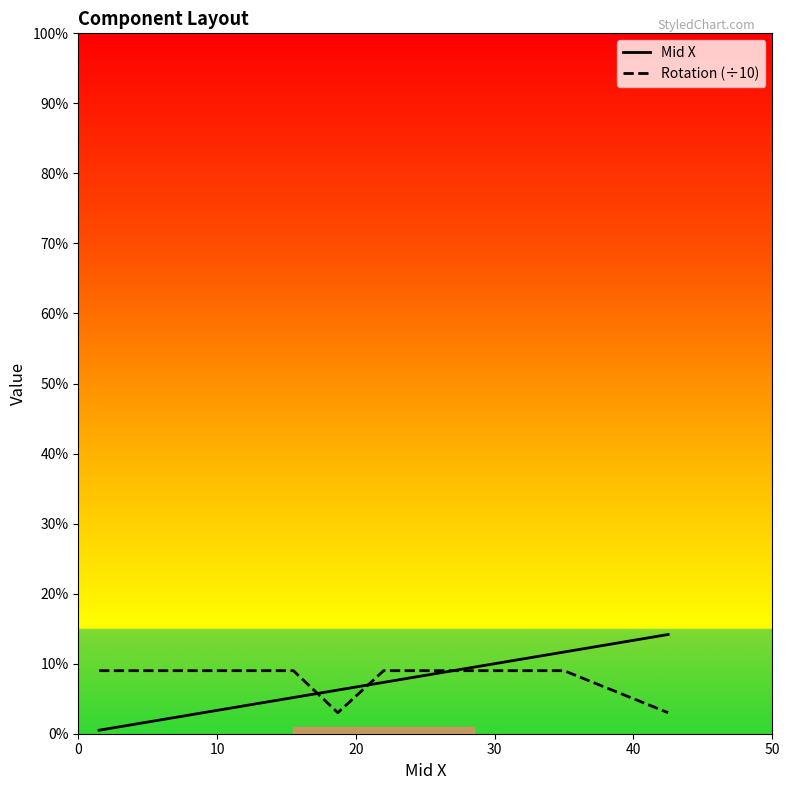

Does the chart have visible grid lines?

No